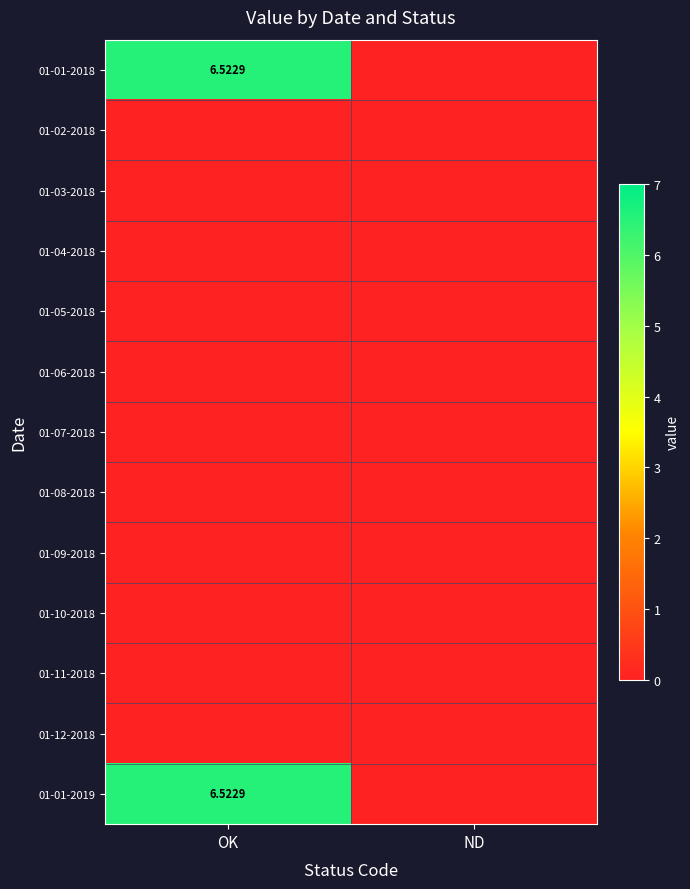

List the labels in order of 01-01-2018 value, largest first.

OK, ND